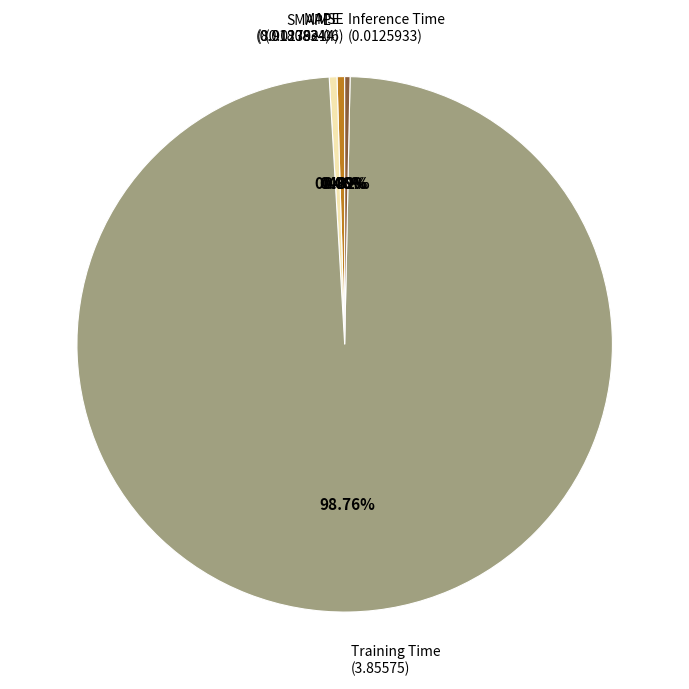

What is the largest slice in the pie chart?

Training Time